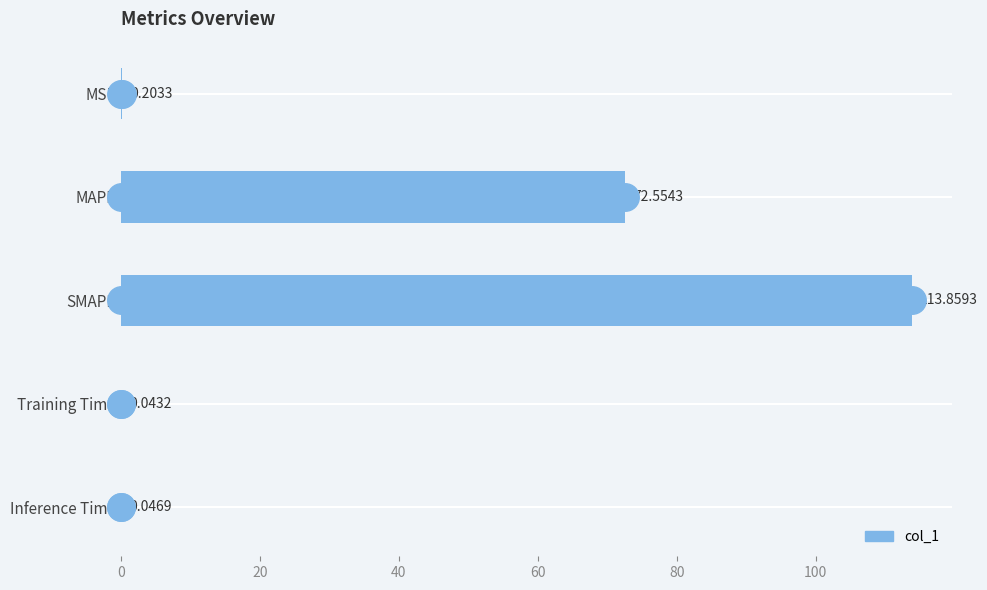

Which label corresponds to the largest value in the chart?

SMAPE